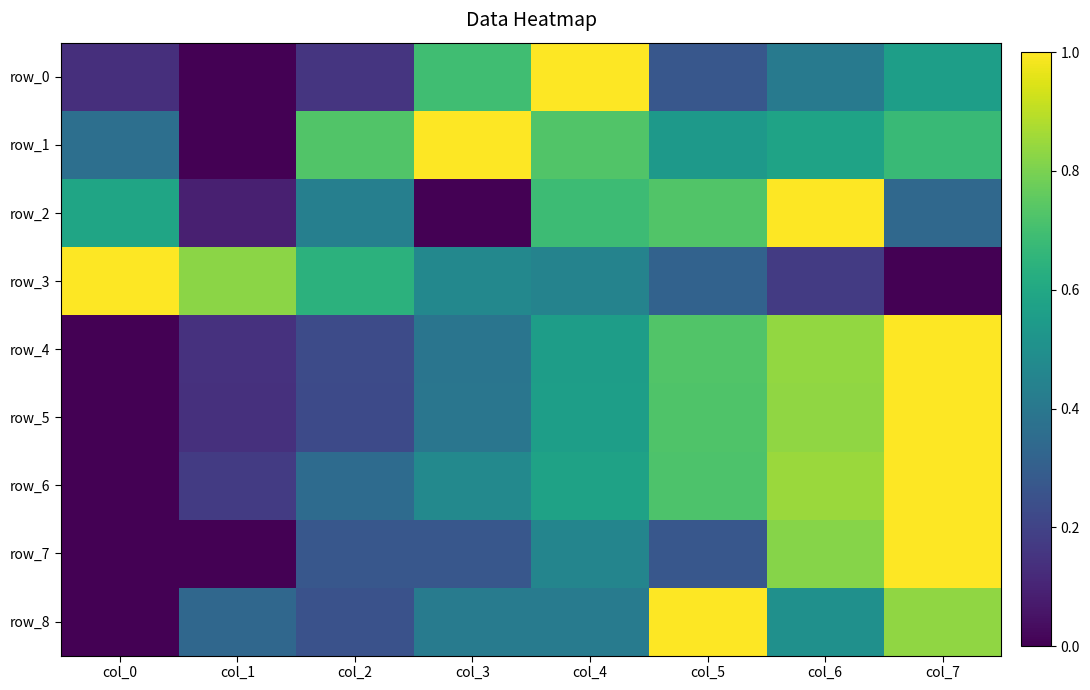

At how many categories does at least one series exceed 0?

8